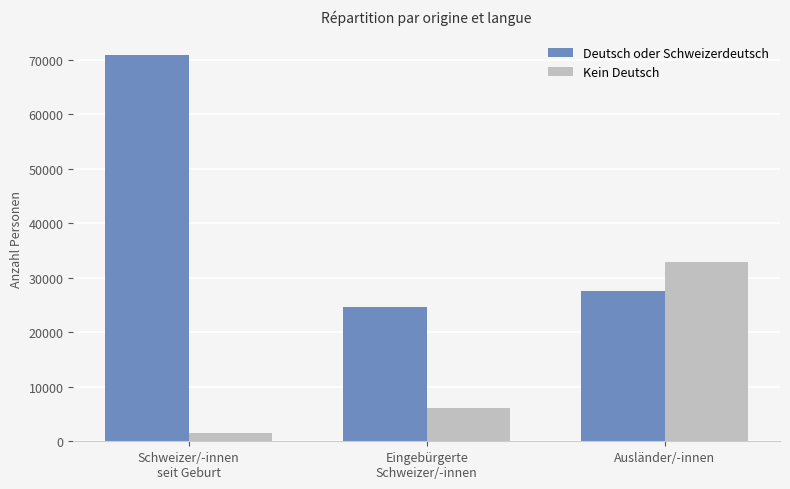

What is the spread (max minus min) of values at Ausländer/-innen?

5269.6